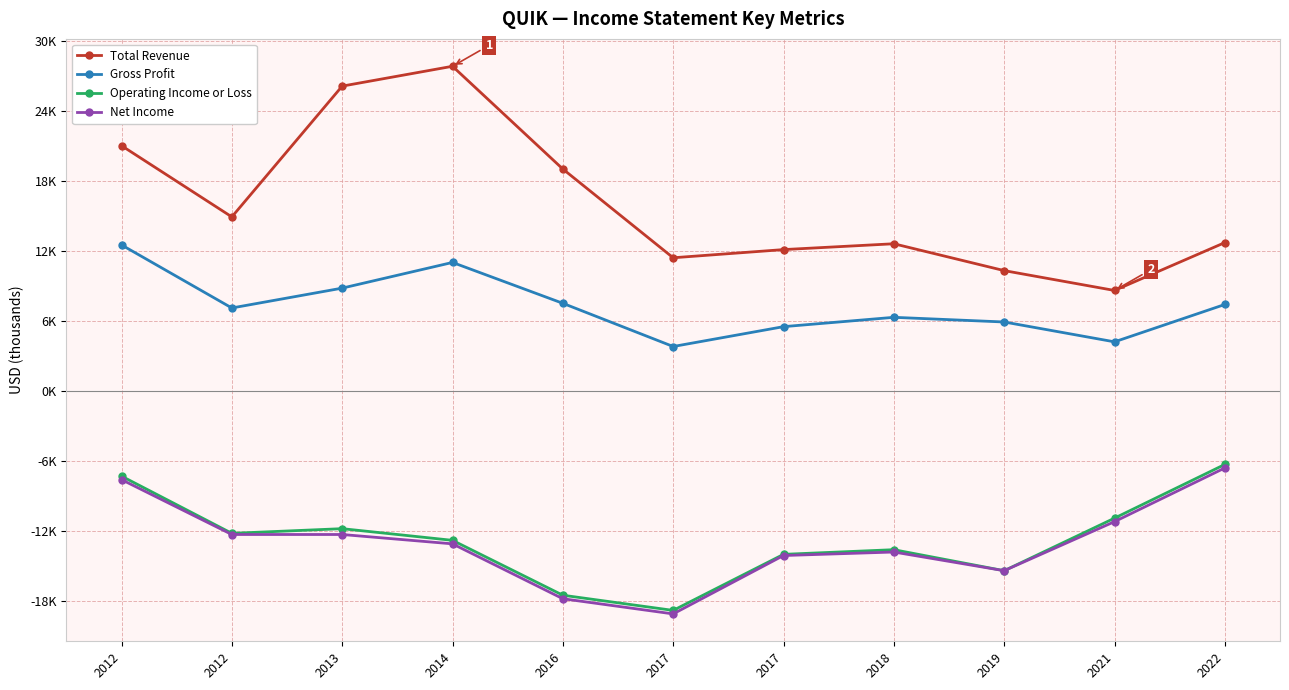

At which label does Total Revenue reach its peak?

2014